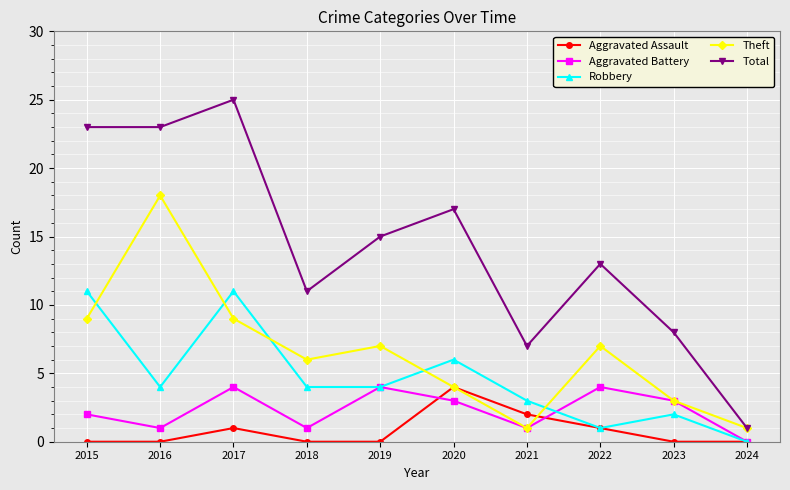

How many lines are shown in the chart?

5